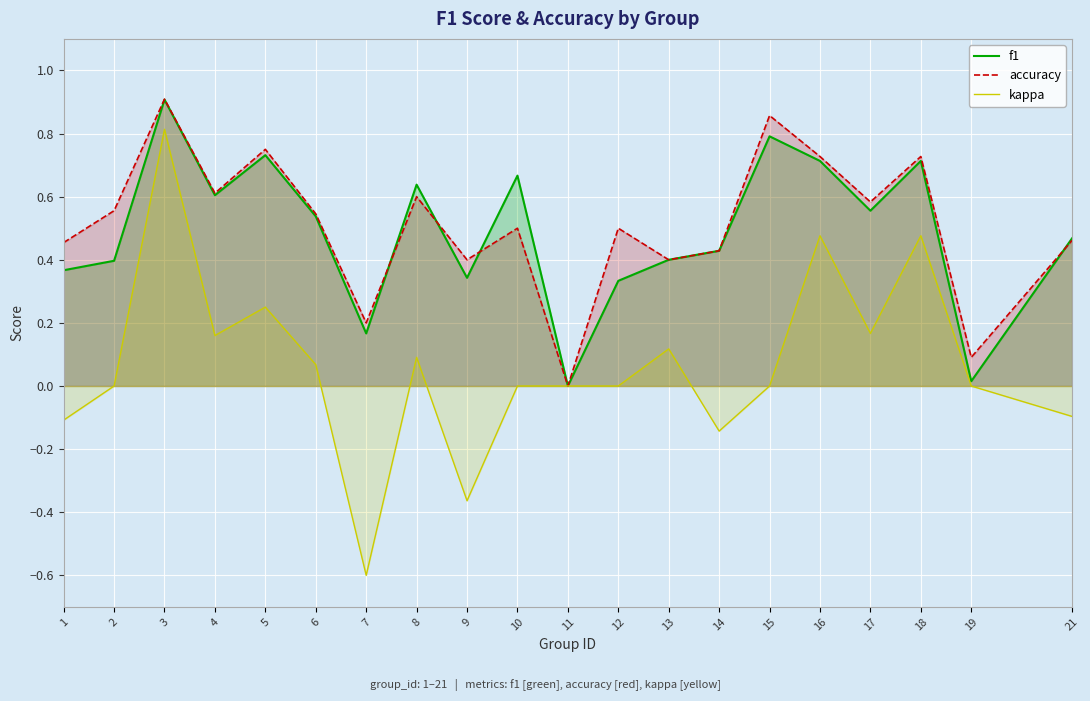

What is the value of the kappa point at the 9th from the left?

-0.4